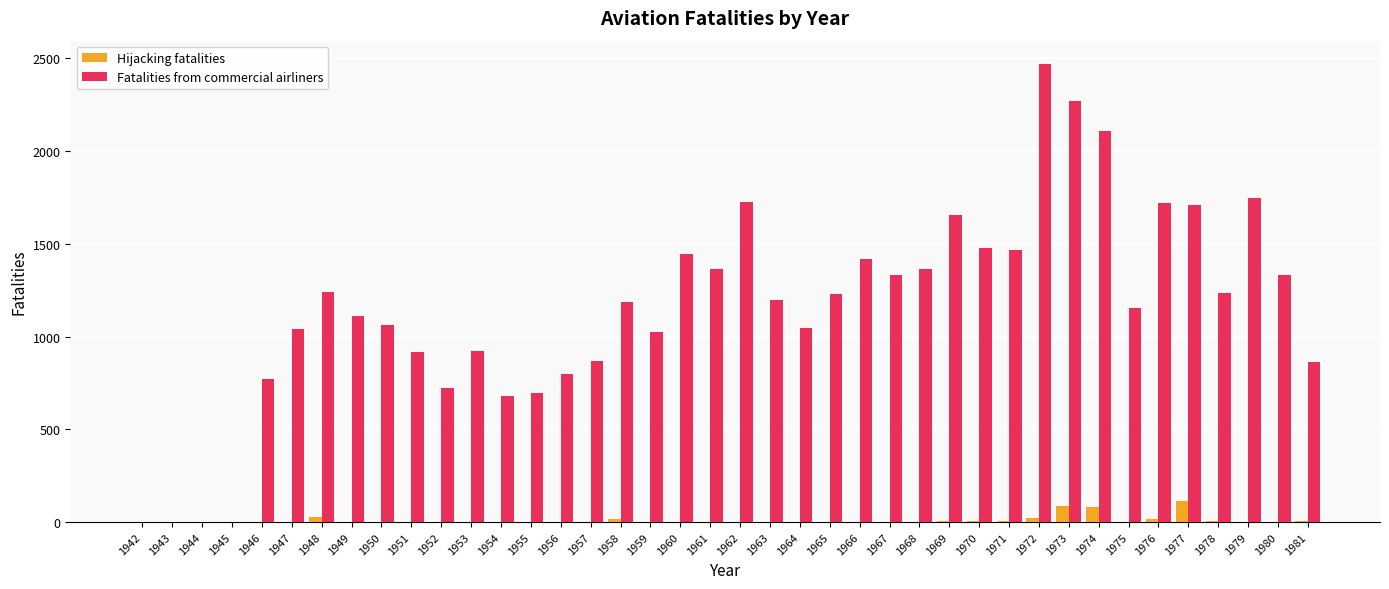

Is it true that Hijacking fatalities equals 0 at 1964?

True